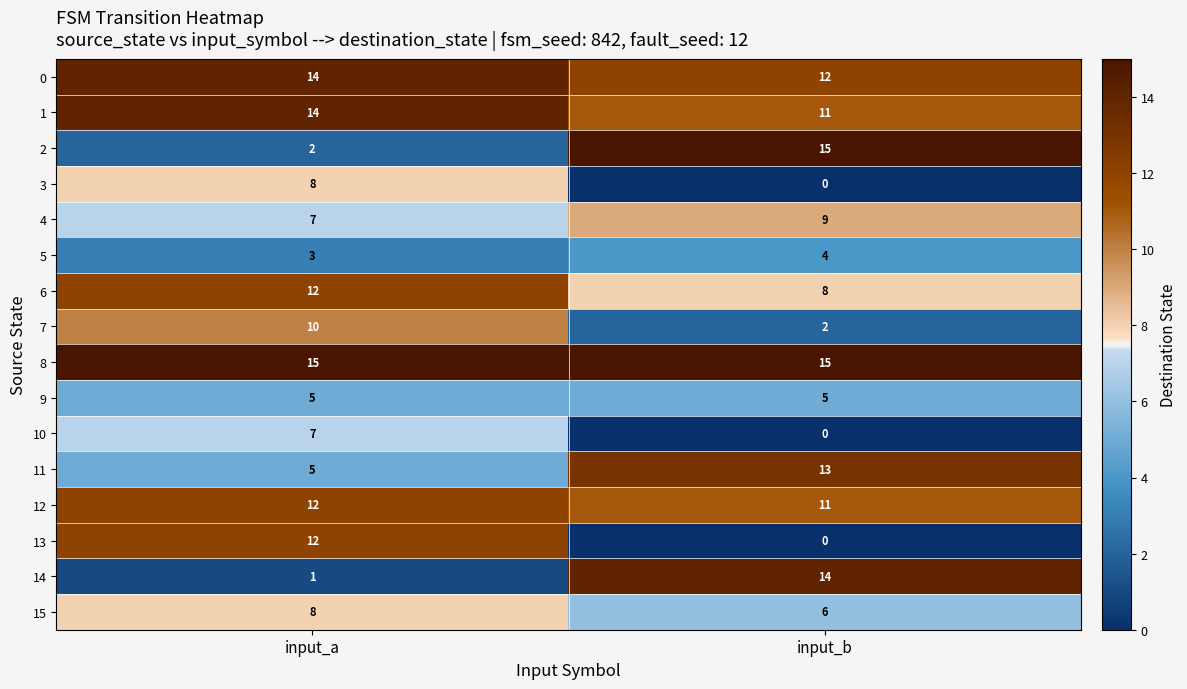

What value does the 4 series have at input_a?

7